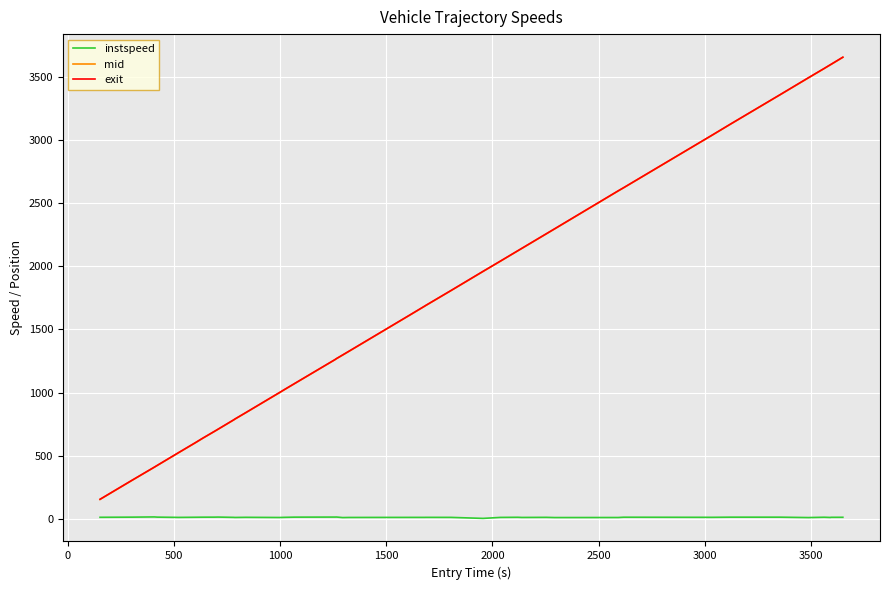

Which series has the widest spread of values?

exit